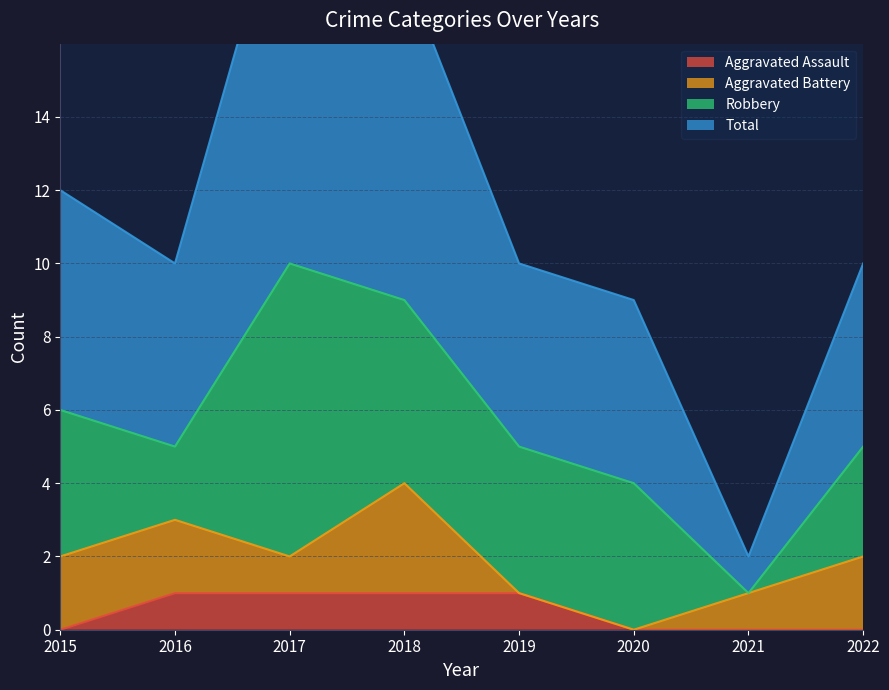

How many Aggravated Assault values are between 0 and 1?

8